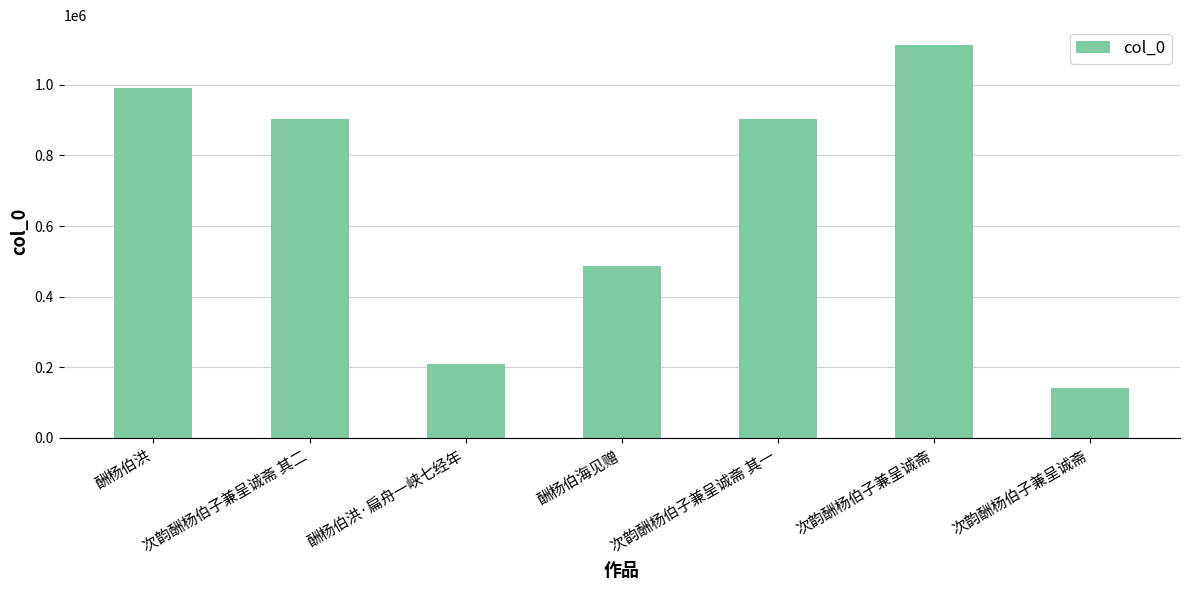

What is the label of the 5th bar from the left?

次韵酬杨伯子兼呈诚斋 其一